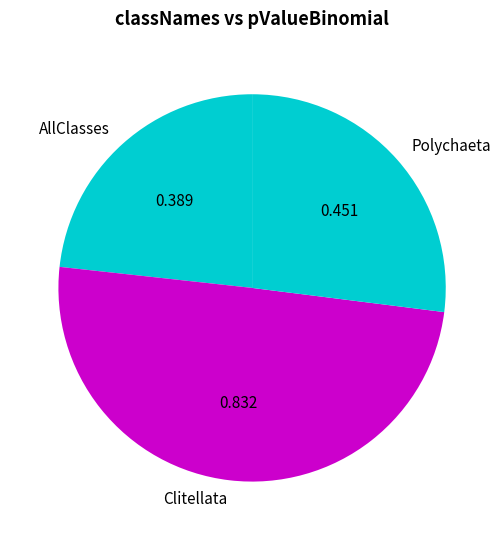

Does Polychaeta represent more than half of the total?

No